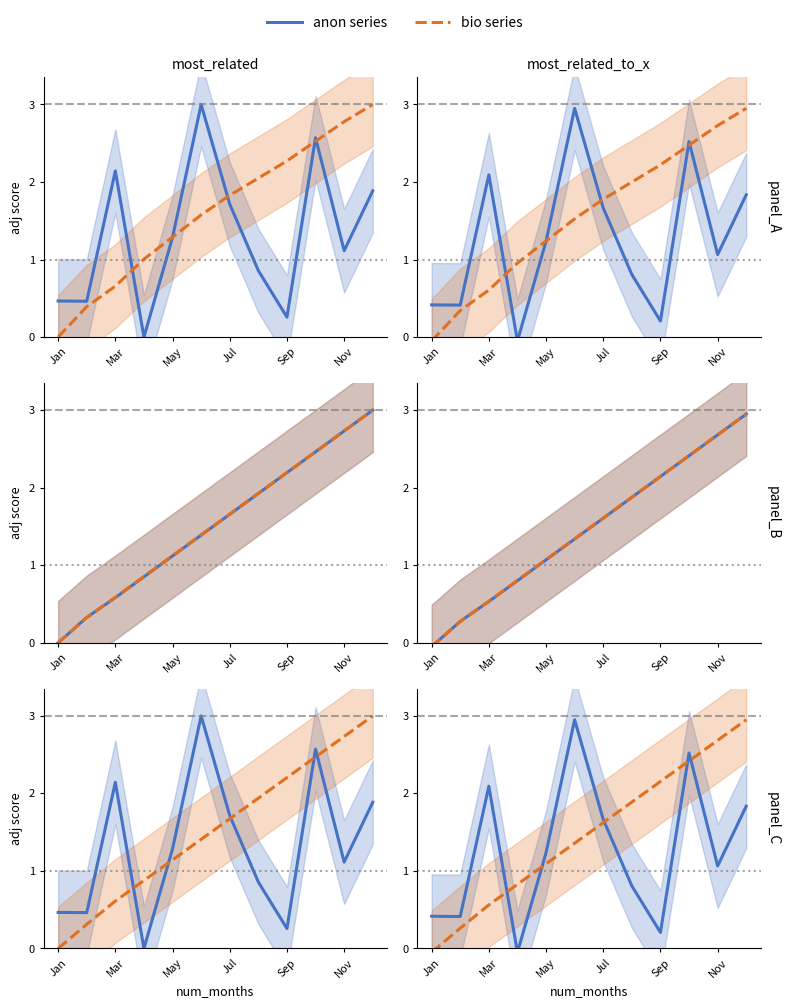

What is the total value across all series at 11?

15.5